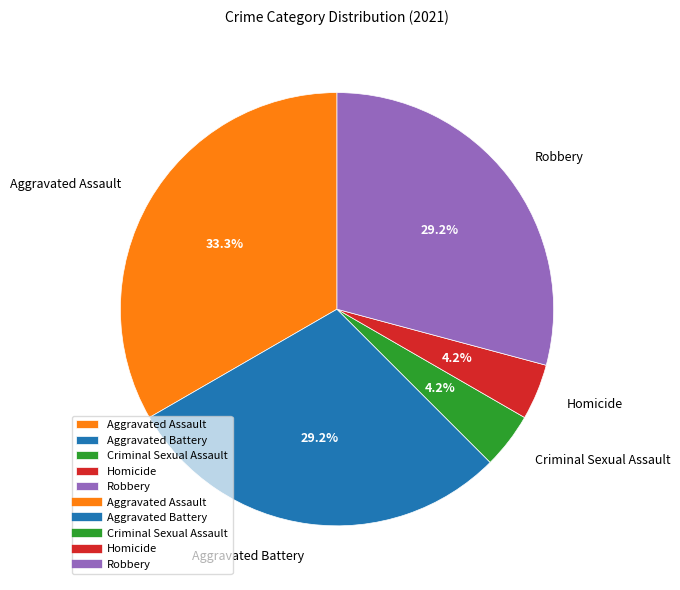

Is it true that Robbery is 29% of the pie?

True